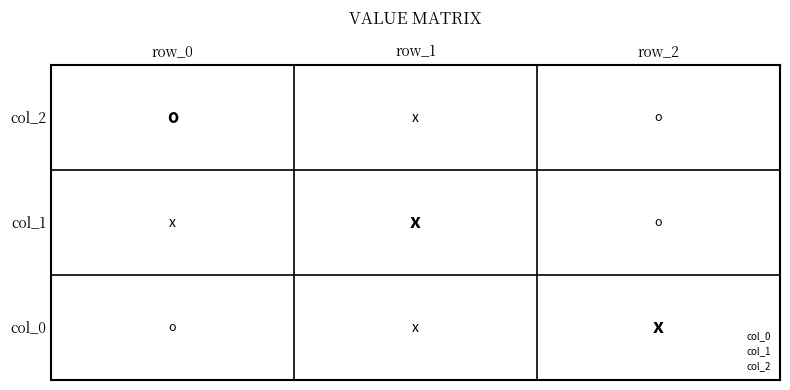

List the series in order of their peak value, highest first.

col_1, col_0, col_2